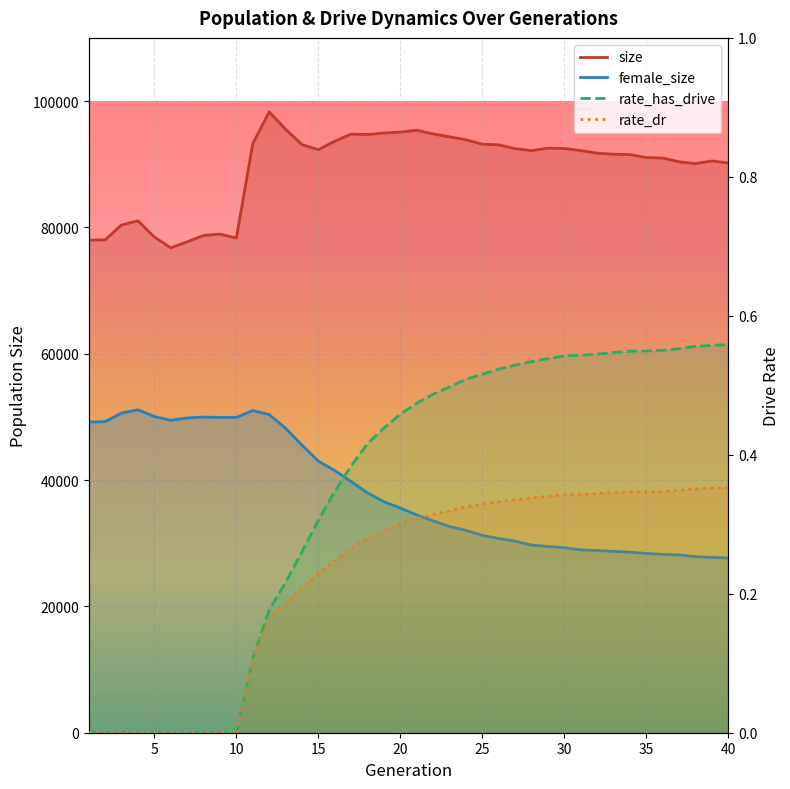

The value of female_size at 10 is 19346.2. True or false?

False